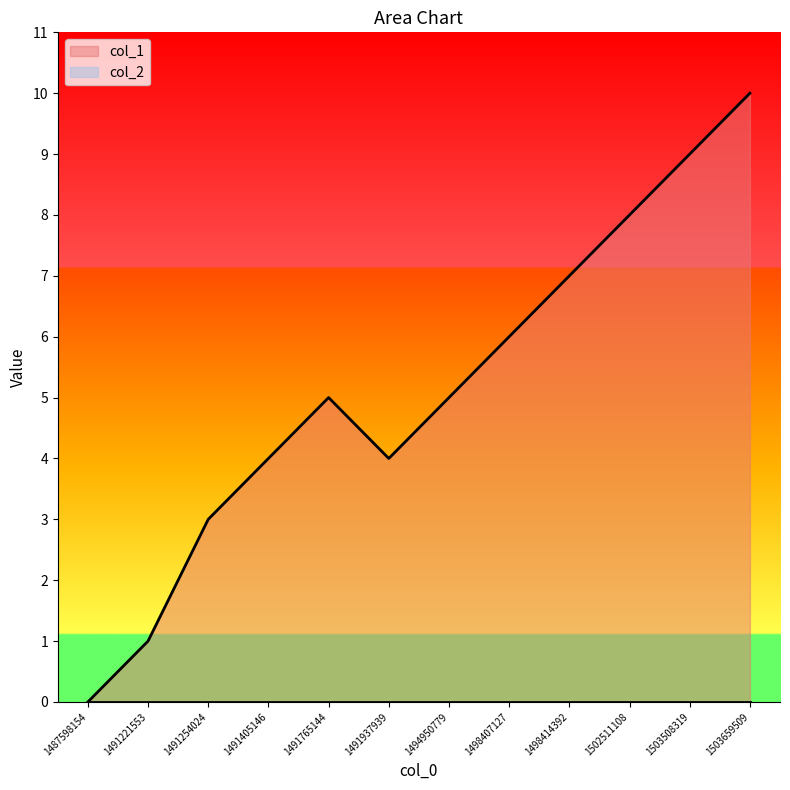

The chart shows a value of 9 at 1503508319. True or false?

True